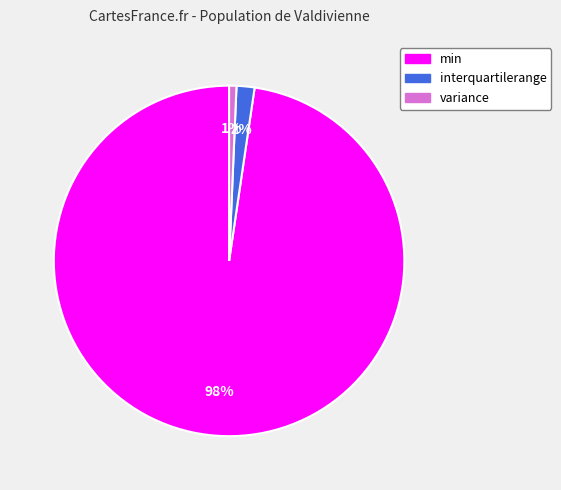

True or false: variance accounts for 1% of the total.

True